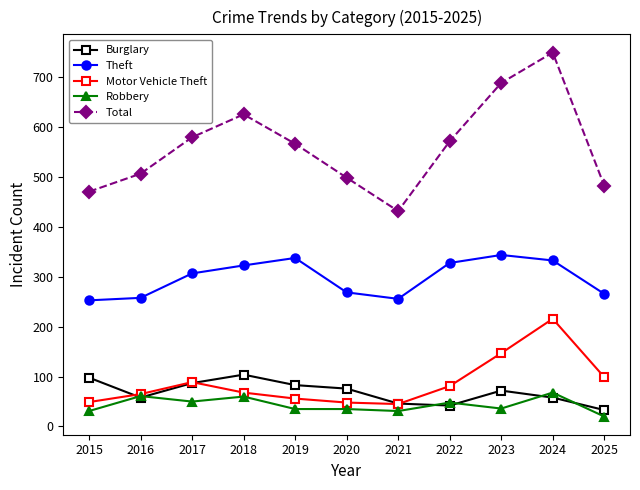

What is the sum of the Robbery values at 2015 and 2025?

51